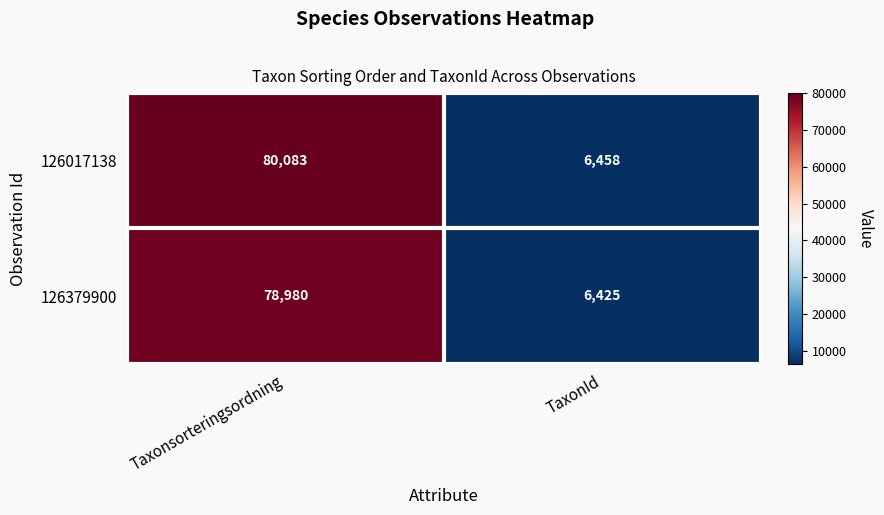

Which category has the highest value across all series?

Taxonsorteringsordning